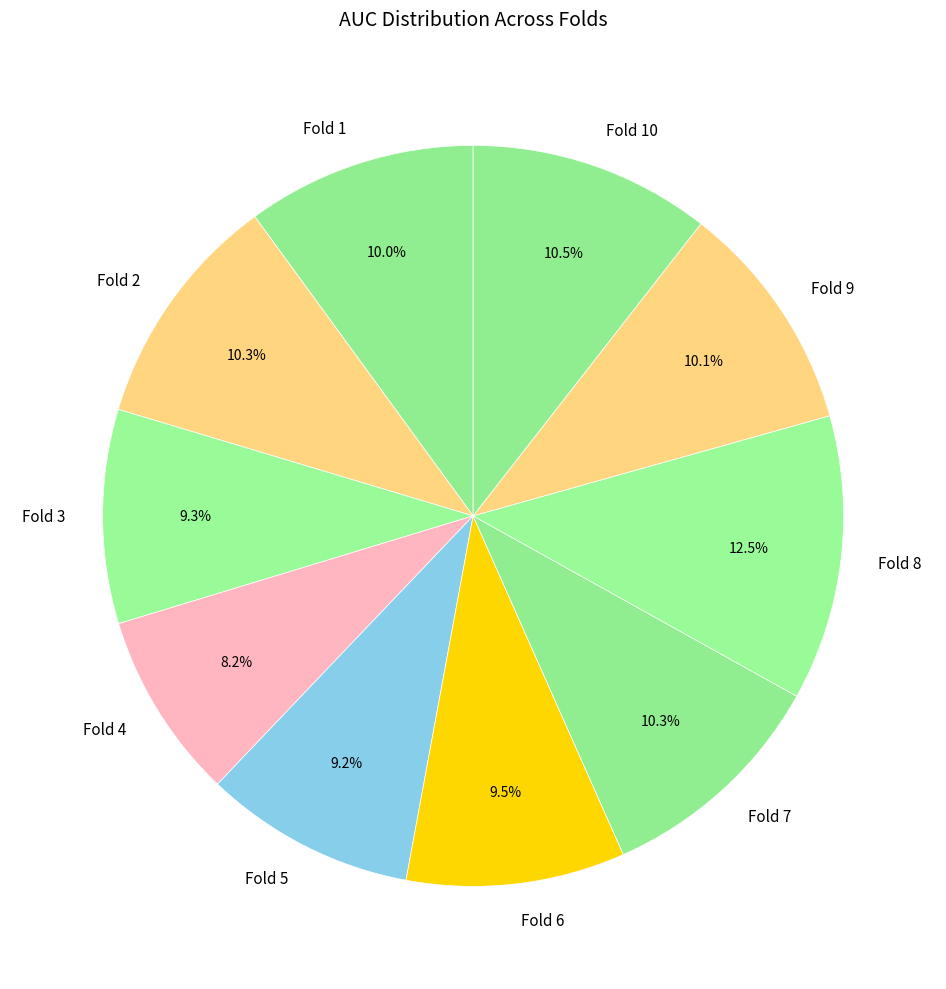

The Fold 5 slice represents 14% of the pie. True or false?

False